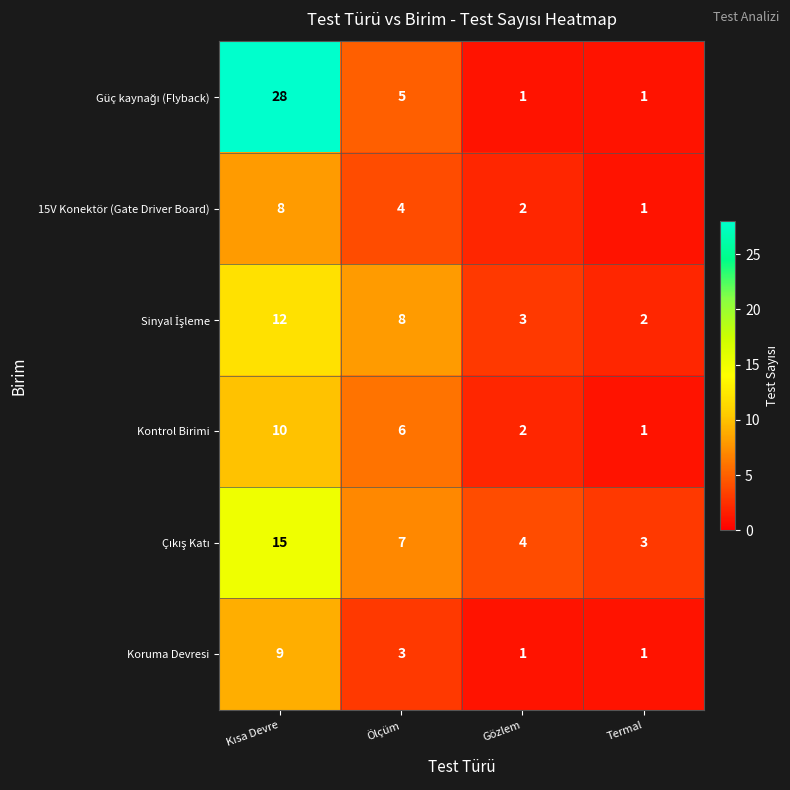

What is the sum of the 15V Konektör (Gate Driver Board) values at Ölçüm and Gözlem?

6